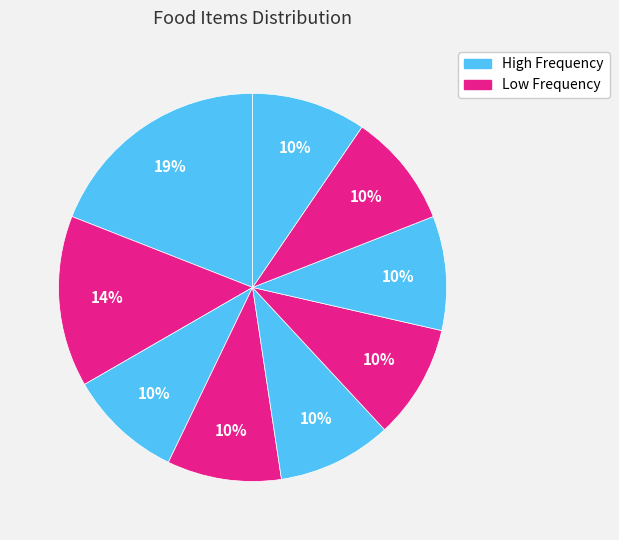

Count the number of slices in the pie.

9